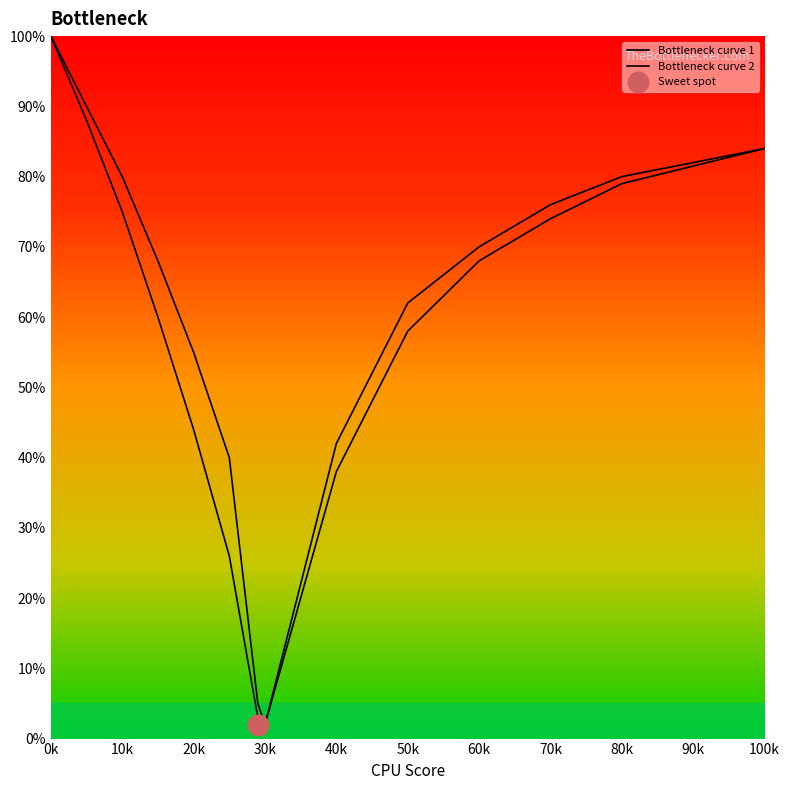

Is the value of Bottleneck curve 1 at 11 greater than the value of Bottleneck curve 2 at 60k?

Yes